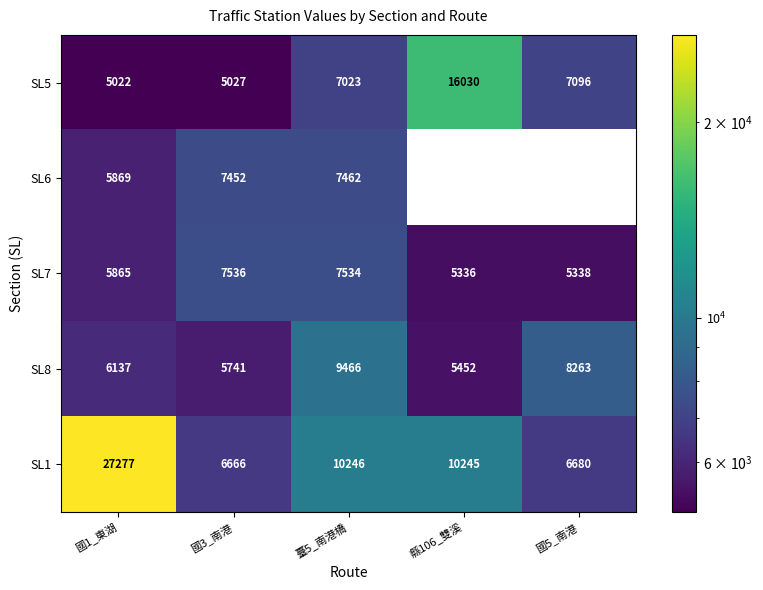

How many values in the SL7 series are below 5865?

2